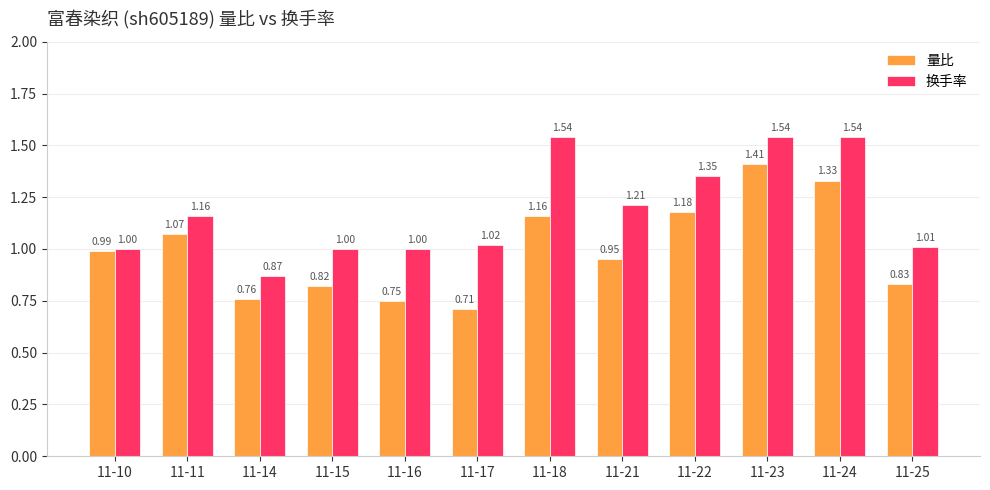

List the series in order of their peak value, lowest first.

量比, 换手率